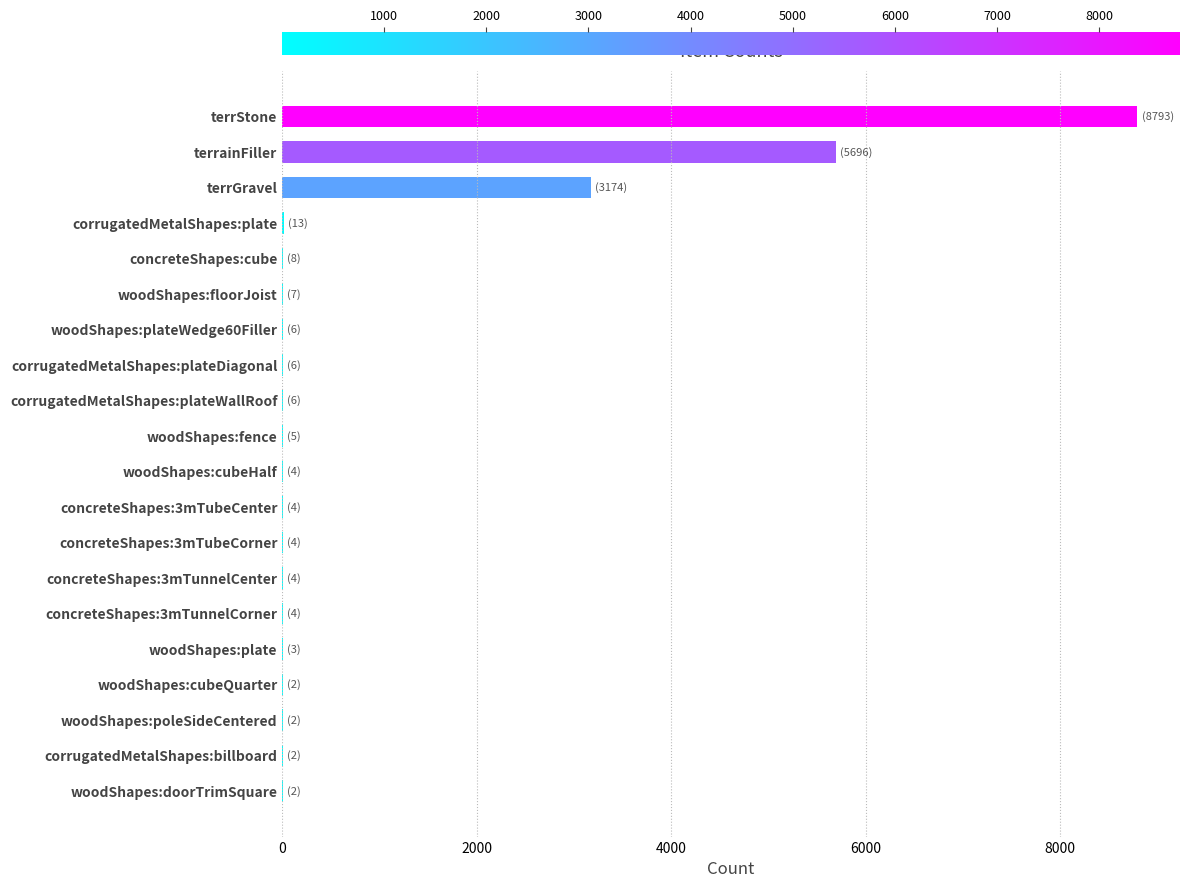

Which label corresponds to the largest value in the chart?

terrStone